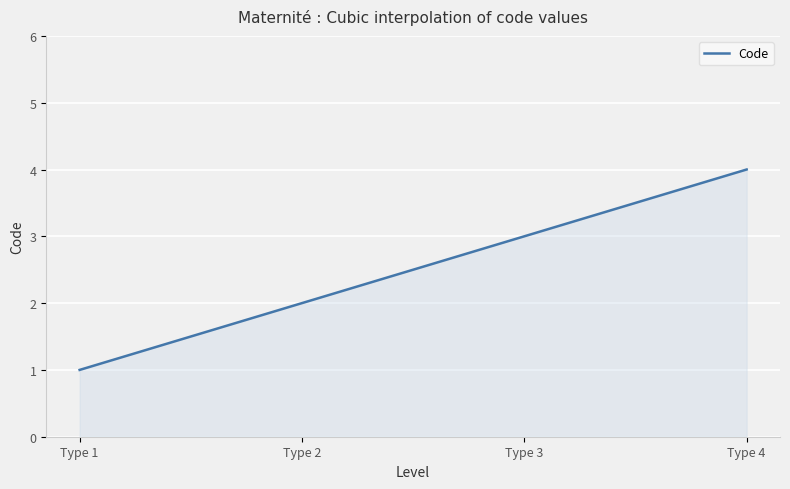

What is the greatest value displayed?

4.0